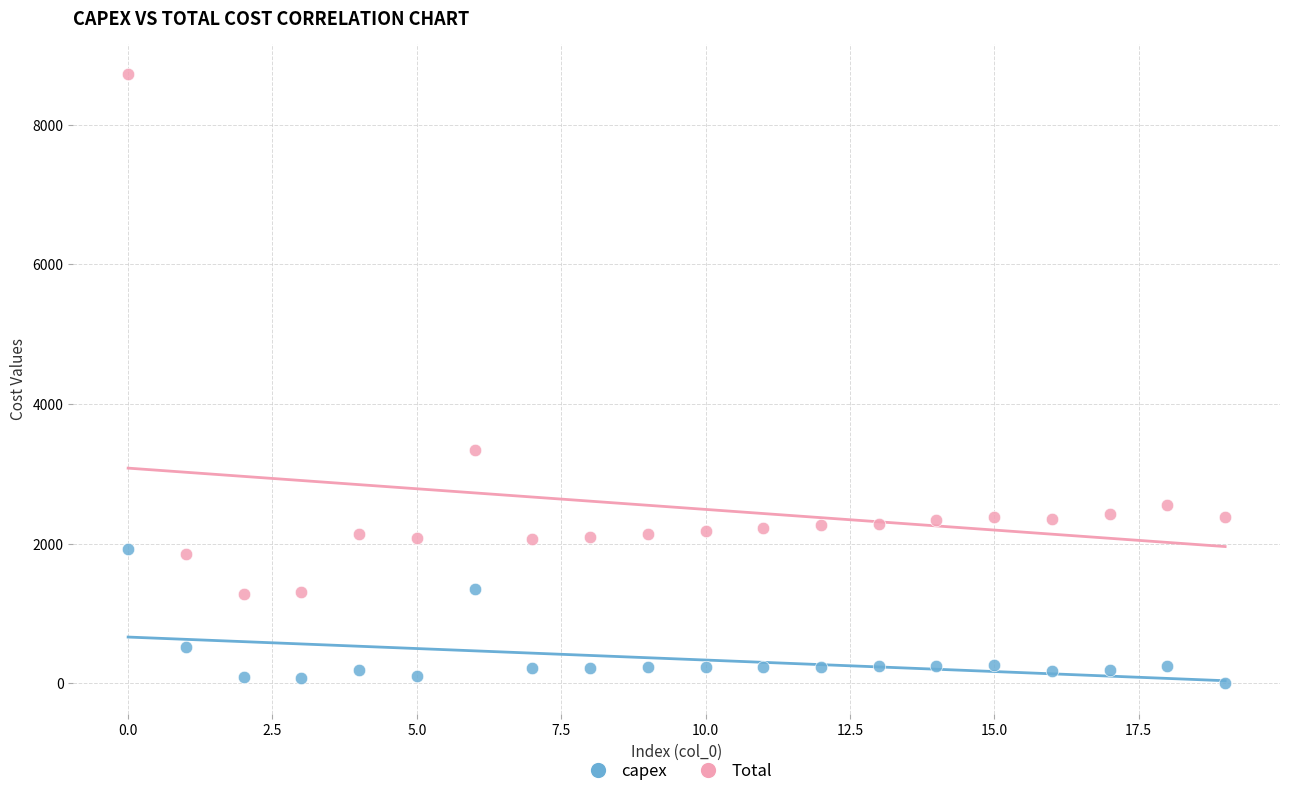

What are all the series names shown in the legend?

capex, Total